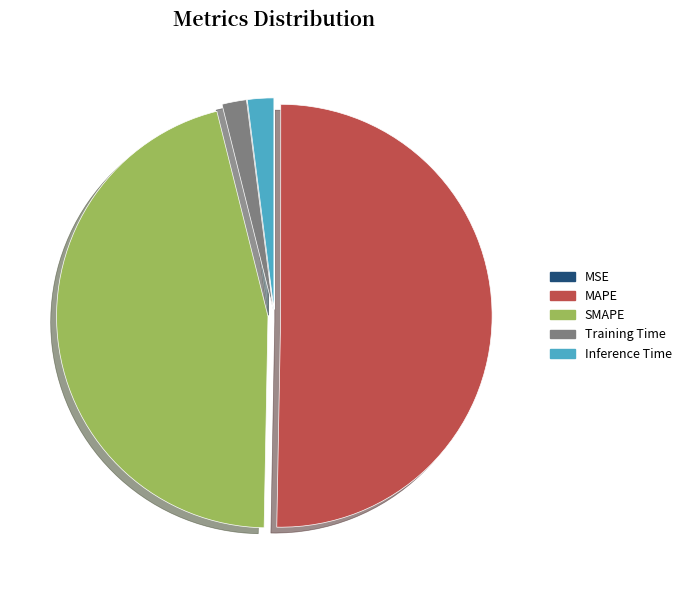

Between MAPE and SMAPE, which is larger?

MAPE